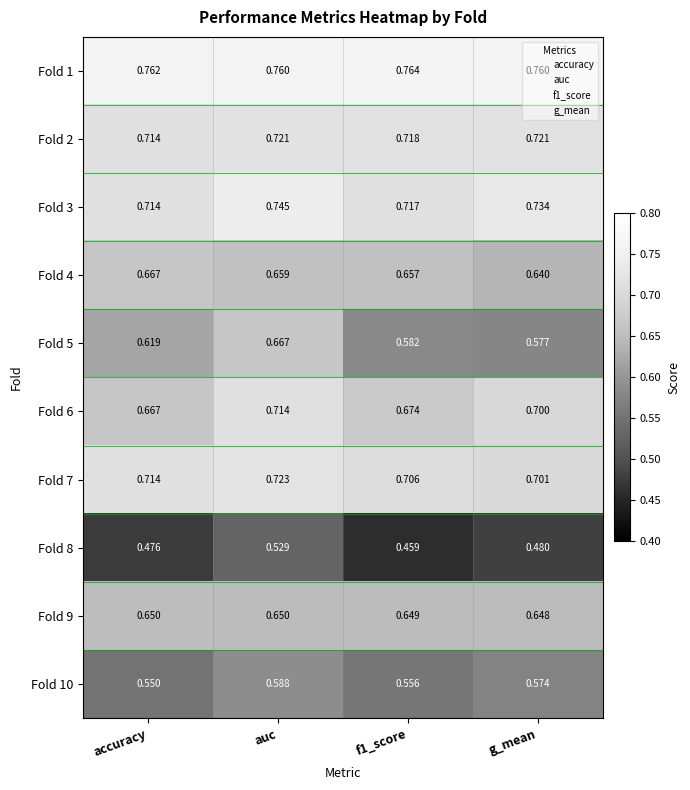

Is the value of Fold 8 at accuracy greater than the value of Fold 10 at f1_score?

No